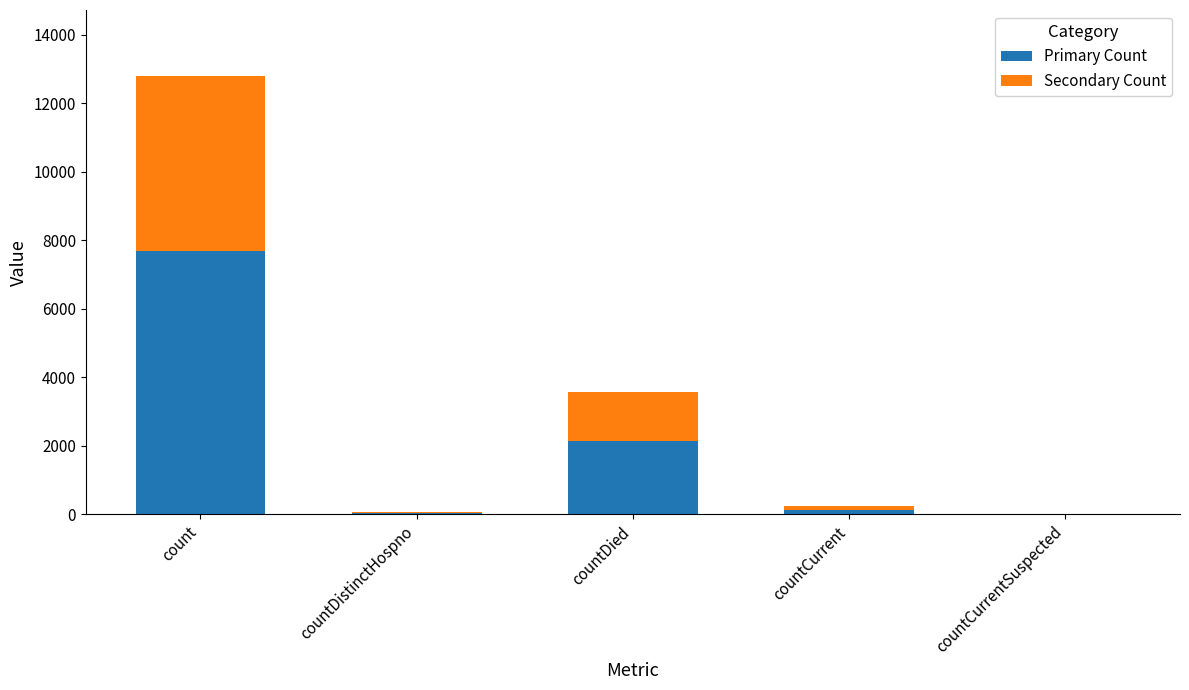

What is the total value across all series at countDied?

3563.0